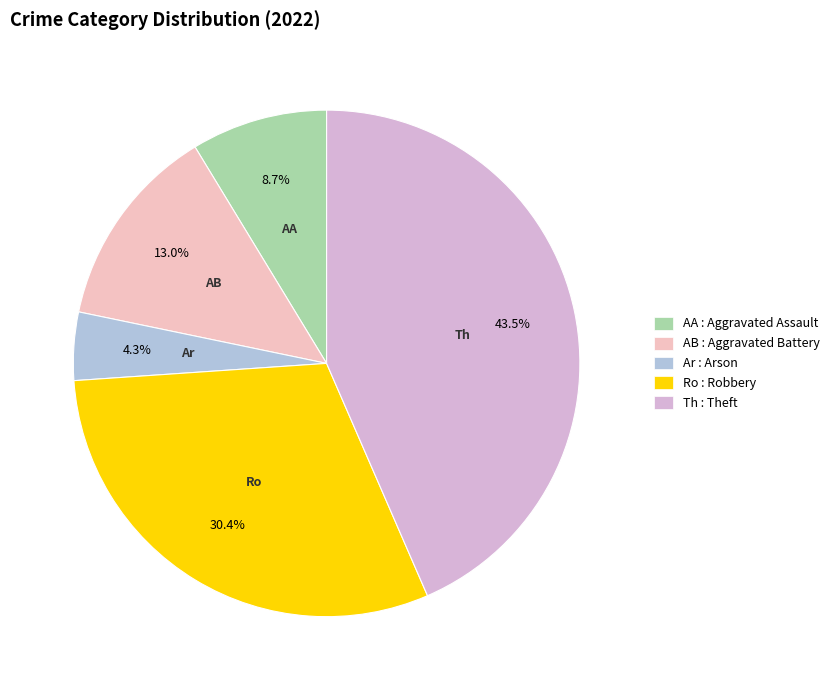

Count the number of slices in the pie.

5